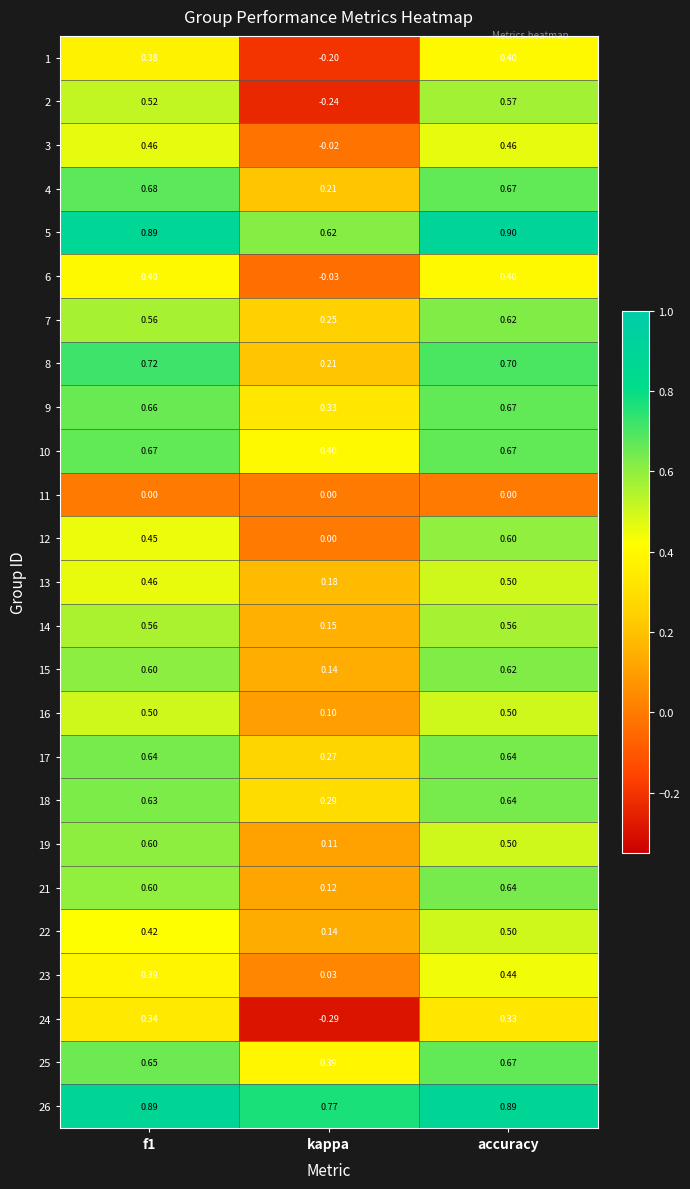

What is the total value across all series at f1?

13.7